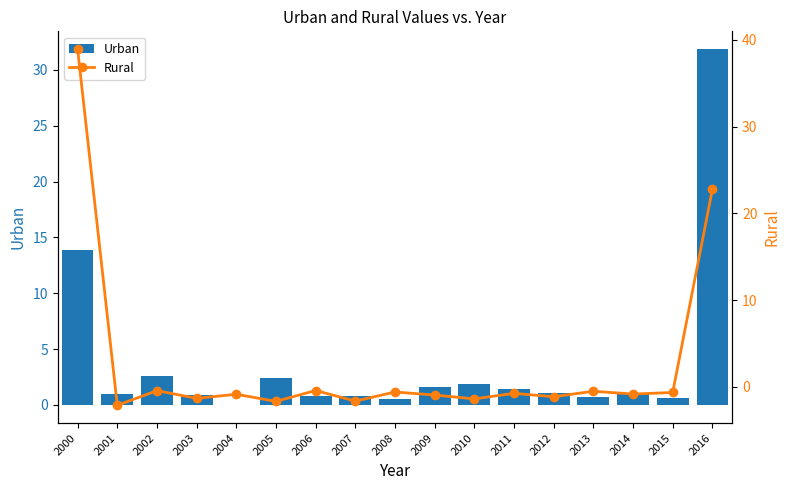

List the labels in order of Rural value, largest first.

2000, 2016, 2006, 2002, 2013, 2008, 2015, 2011, 2014, 2004, 2009, 2012, 2003, 2010, 2007, 2005, 2001